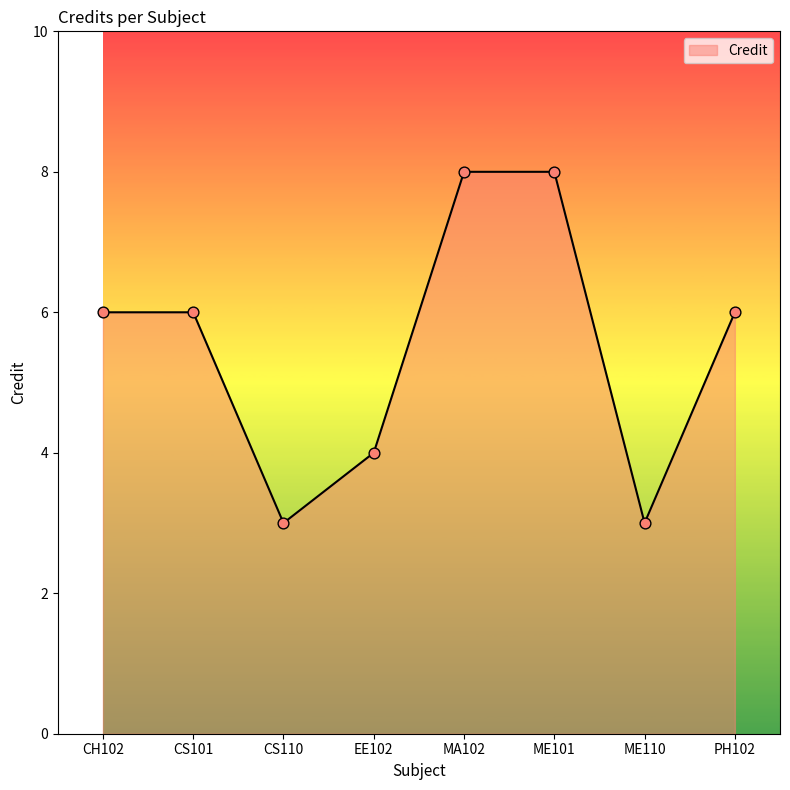

Approximately how many times larger is the value at MA102 compared to ME110?

2.7